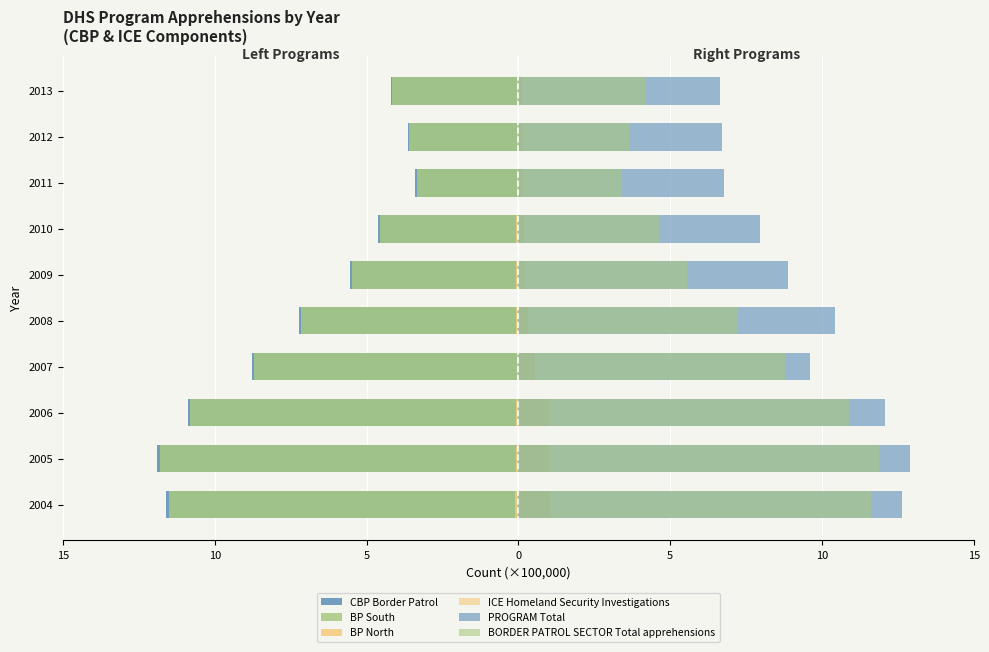

The ICE Homeland Security Investigations series shows 0.7 at 2004. True or false?

False